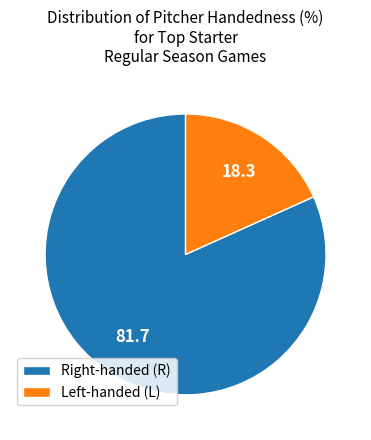

Is there a majority slice in this chart?

Yes